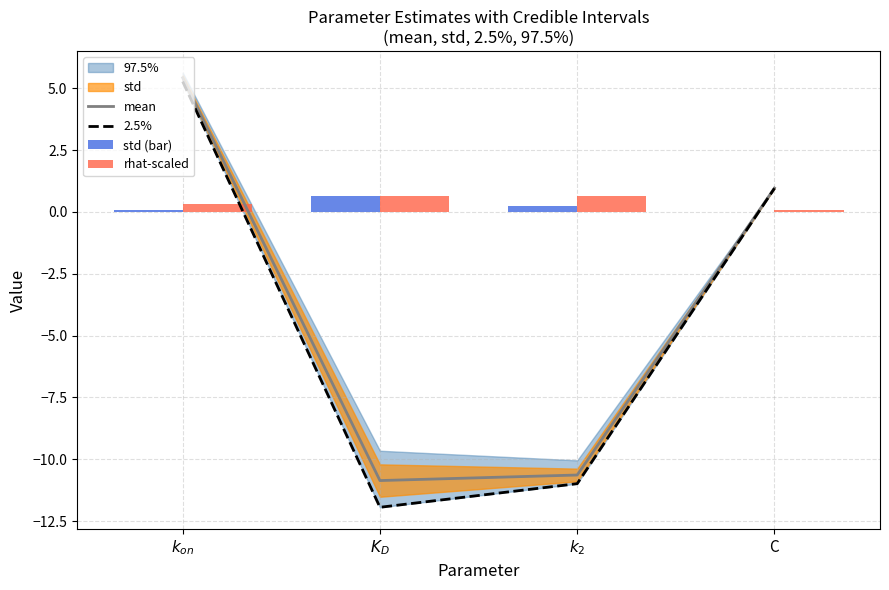

Reading right to left, extract all data points from this chart.

mean: C=1.0	$k_2$=-10.6	$K_D$=-10.9	$k_{on}$=5.4
2.5%: C=1.0	$k_2$=-11.0	$K_D$=-11.9	$k_{on}$=5.3
std (bar): C=0.0	$k_2$=0.3	$K_D$=0.7	$k_{on}$=0.1
rhat-scaled: C=0.1	$k_2$=0.6	$K_D$=0.7	$k_{on}$=0.3